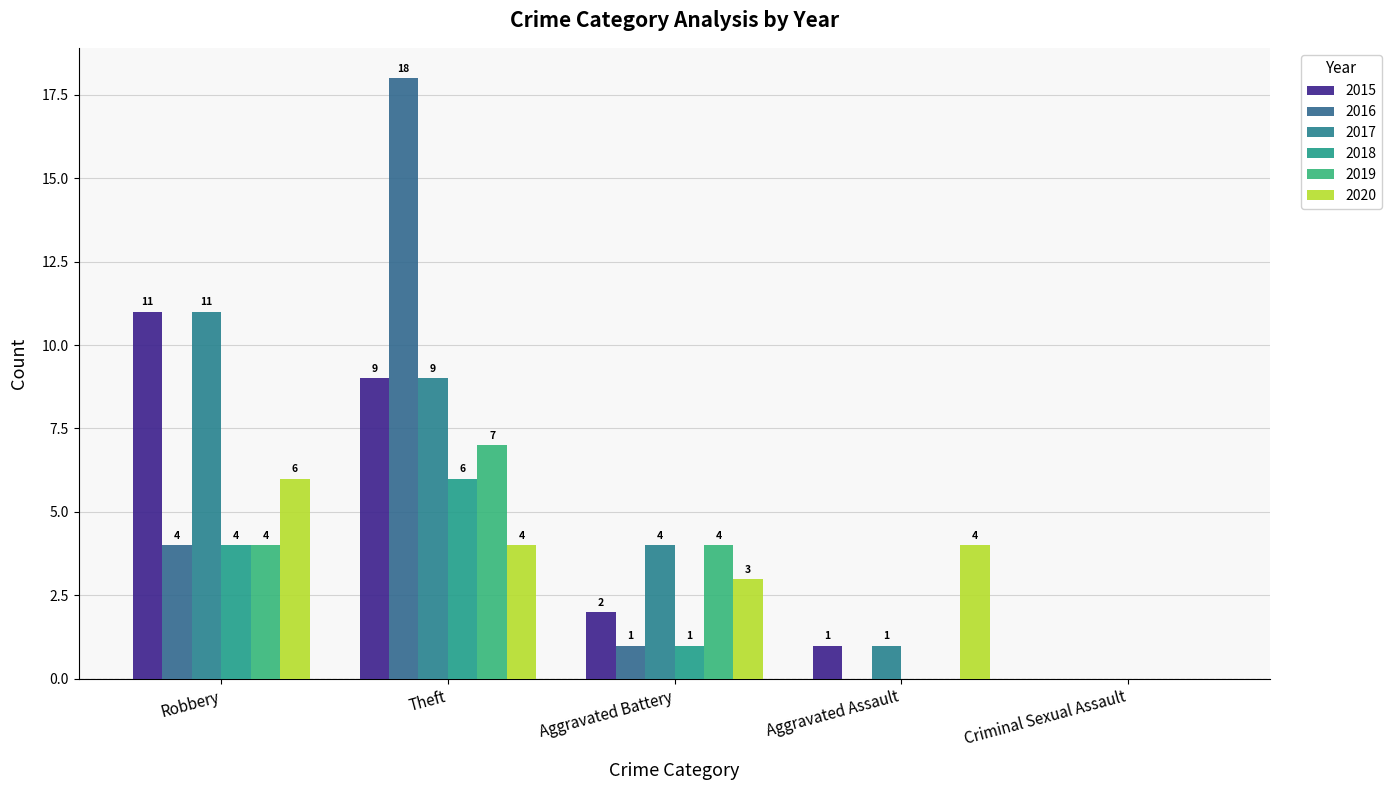

What position from the right is Aggravated Assault?

2